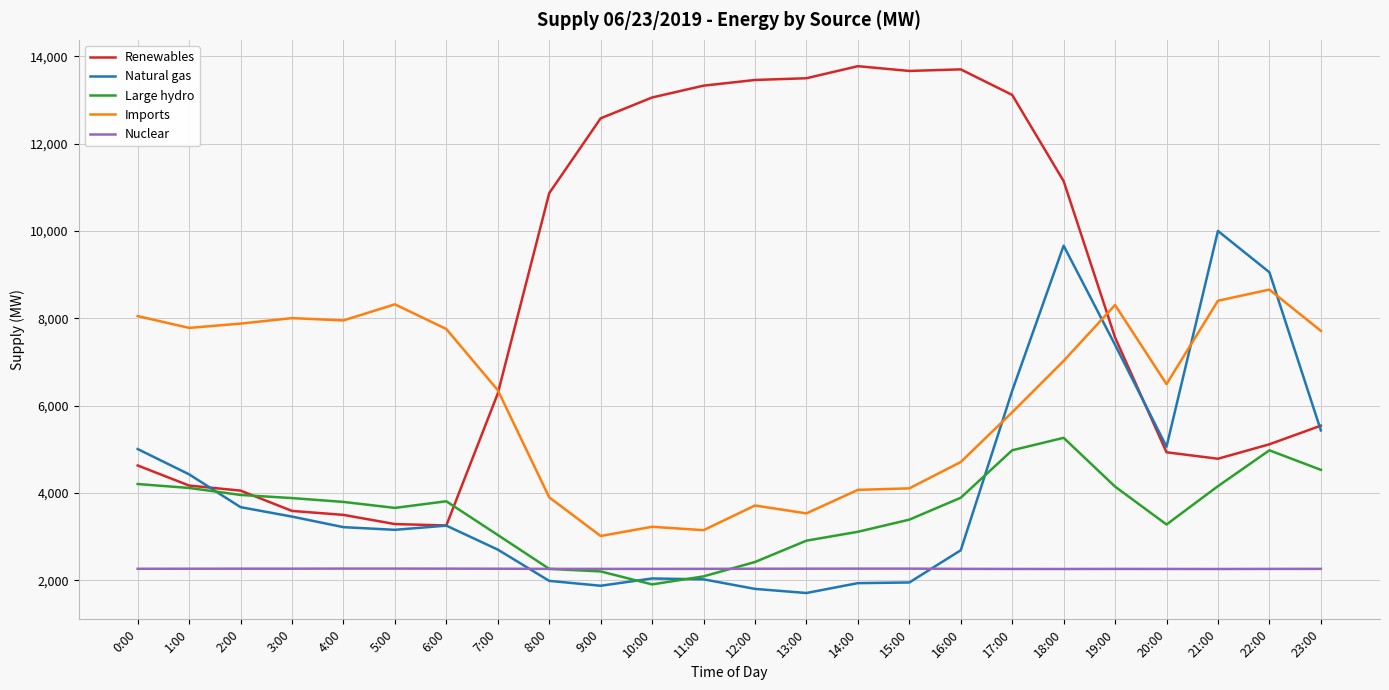

How many values in the Renewables series are below 7563?

12